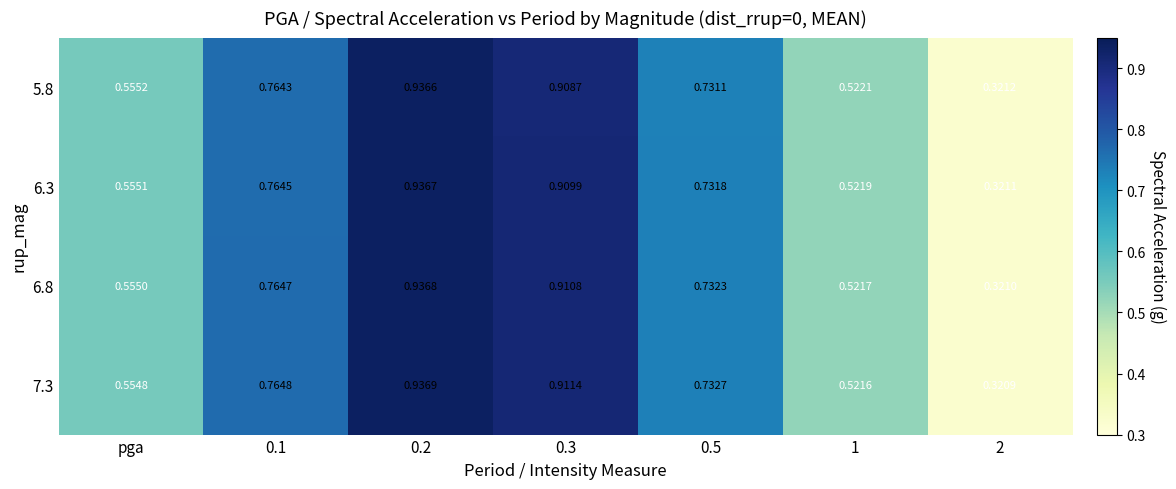

How many categories are shown in the chart?

7